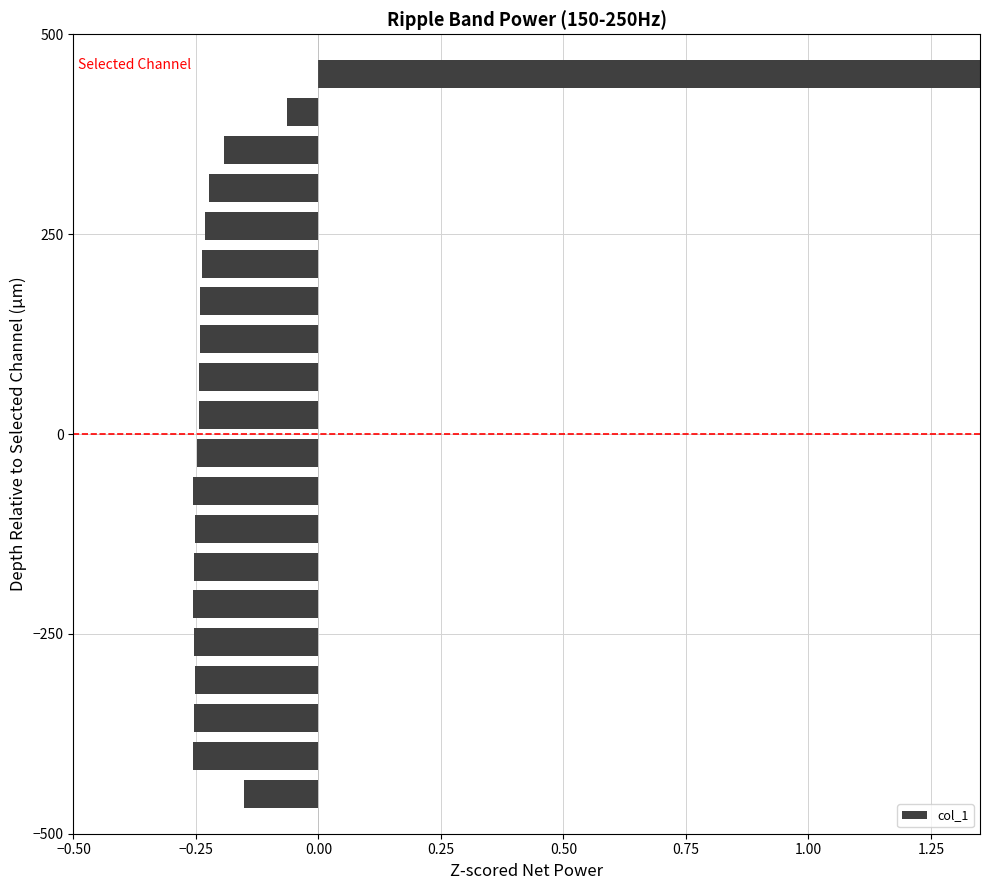

True or false: the data shows -0.3 at 12.

False